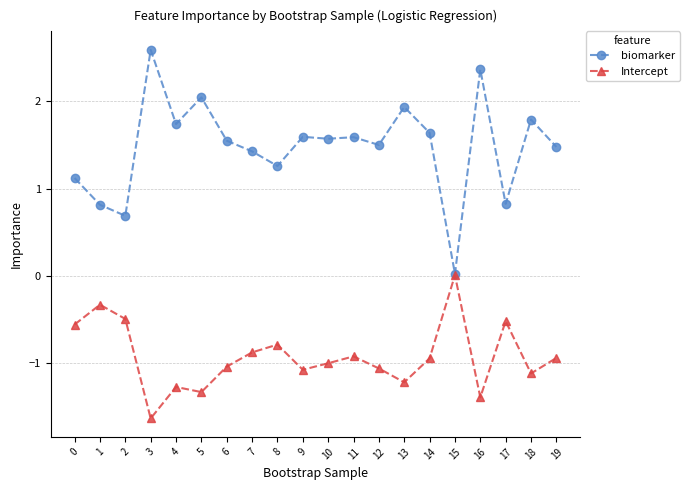

What is the difference between the second highest and minimum values in the biomarker series?

2.3